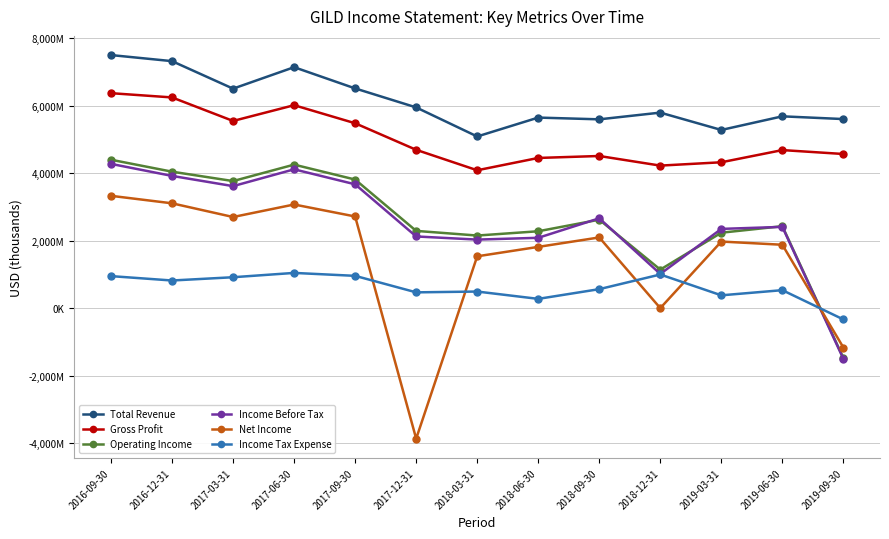

Which series has the largest total across all categories?

Total Revenue